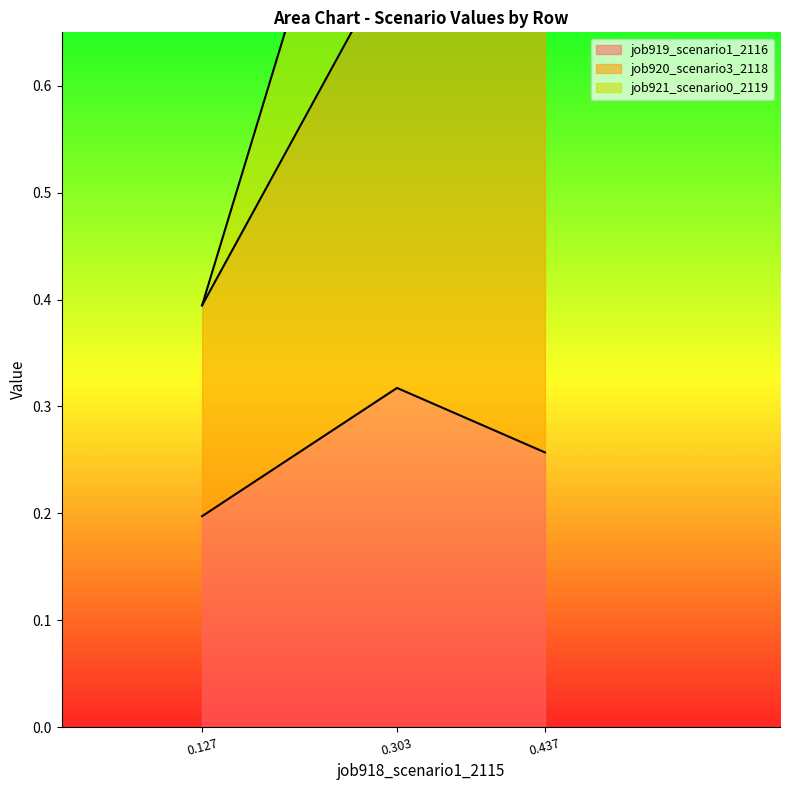

How many job919_scenario1_2116 values are between 0 and 1?

3